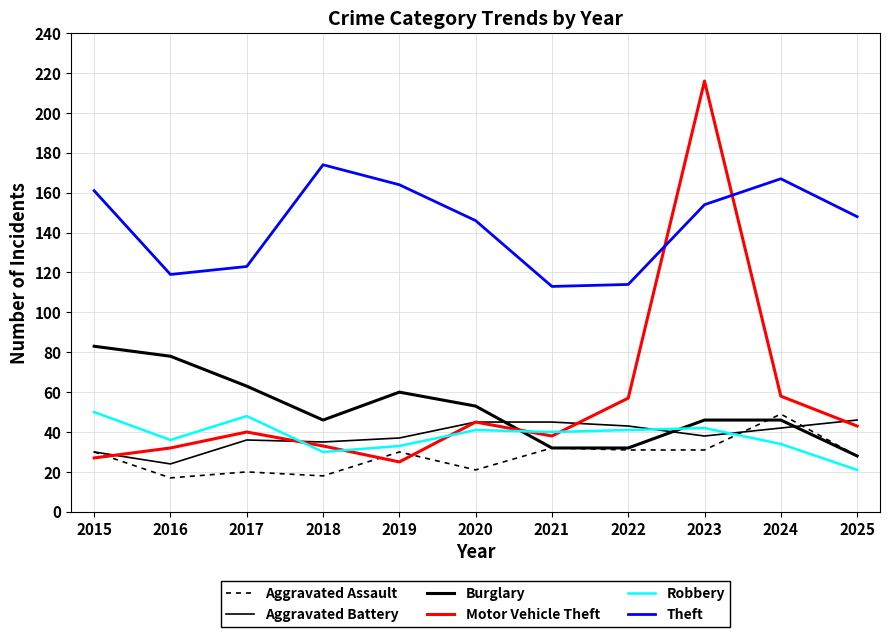

Does the chart have visible grid lines?

Yes